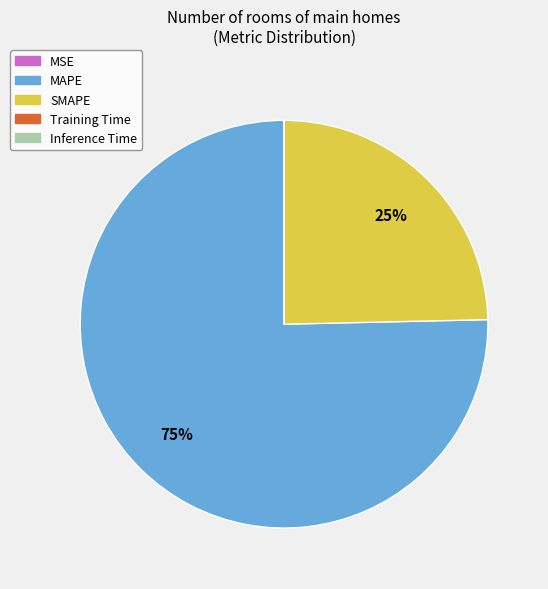

What is the majority slice?

MAPE